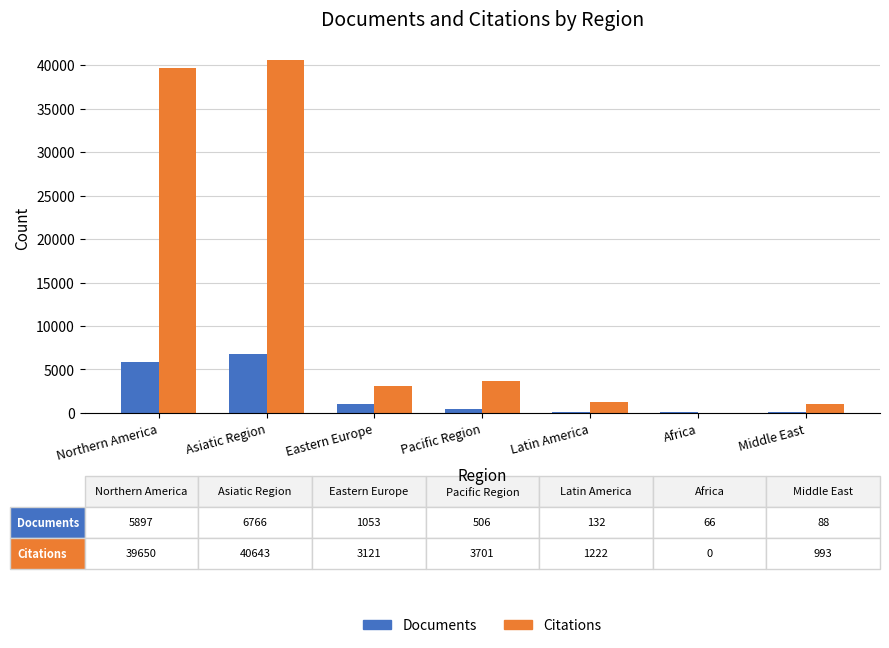

The value of Citations at Northern America is 13352. True or false?

False